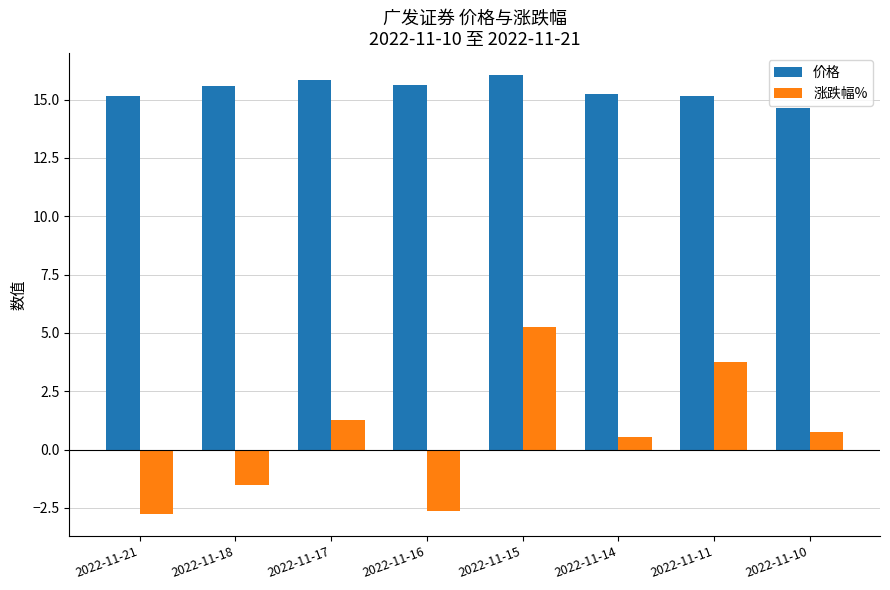

Rank the series at 2022-11-16 from lowest to highest value.

涨跌幅%, 价格